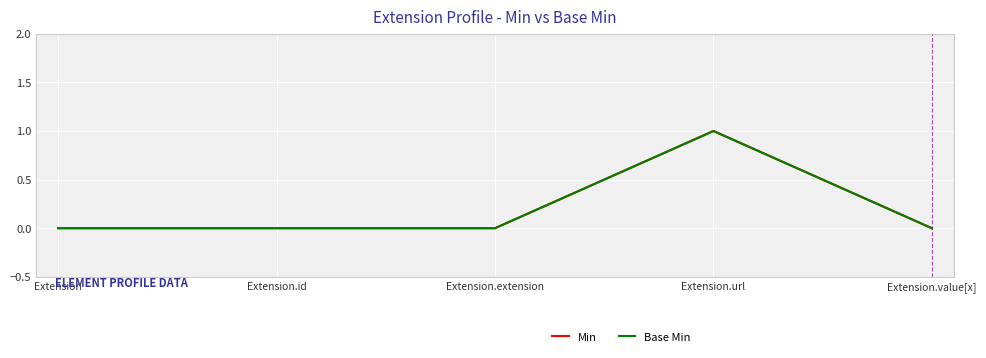

Reading left to right, what are all the values shown in this chart?

Min: Extension=0	Extension.id=0	Extension.extension=0	Extension.url=1	Extension.value[x]=0
Base Min: Extension=0	Extension.id=0	Extension.extension=0	Extension.url=1	Extension.value[x]=0